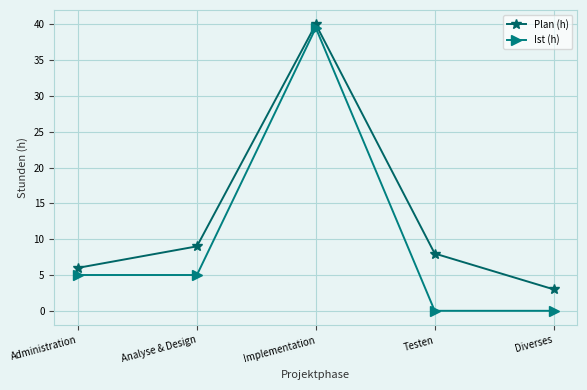

What is the maximum value shown in the chart?

40.0